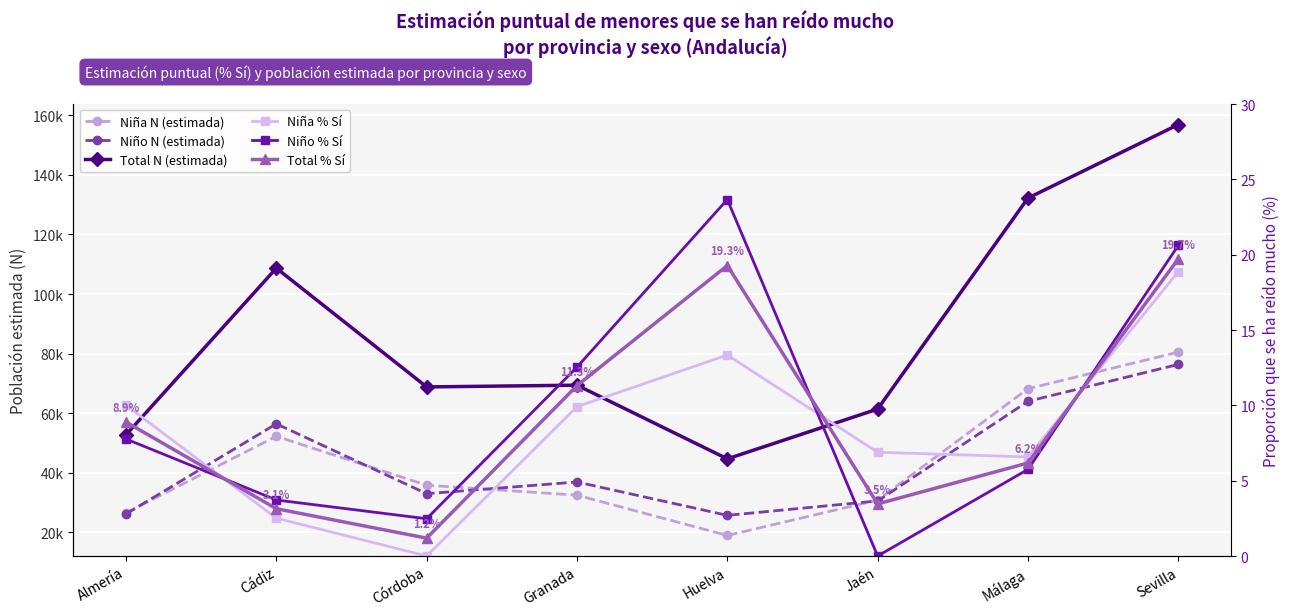

True or false: Niña N (estimada) and Niño % Sí intersect in this chart.

False